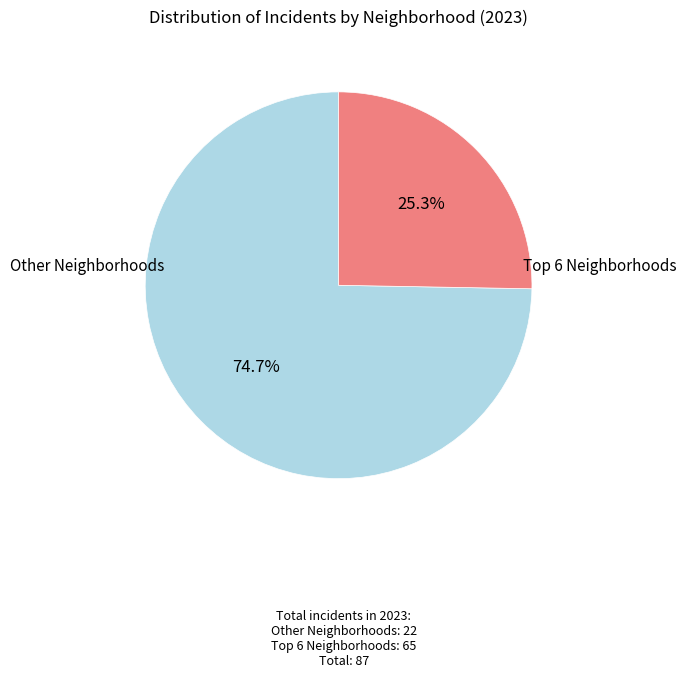

Is there any slice that represents more than half of the pie?

Yes